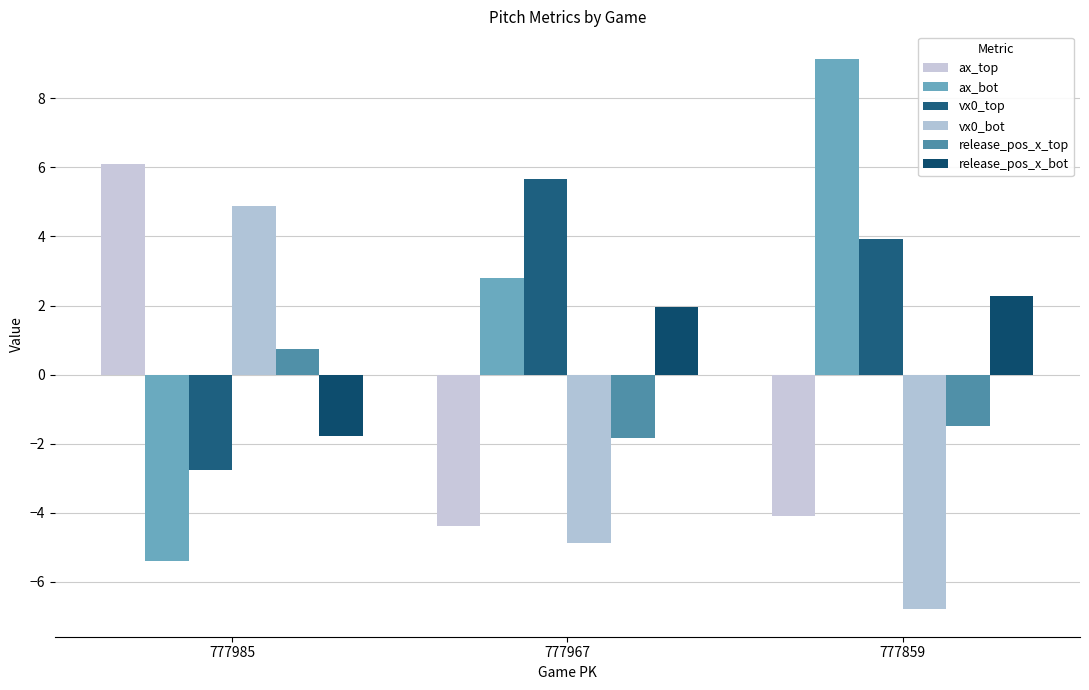

What is the difference between the maximum and minimum values in the release_pos_x_top series?

2.6